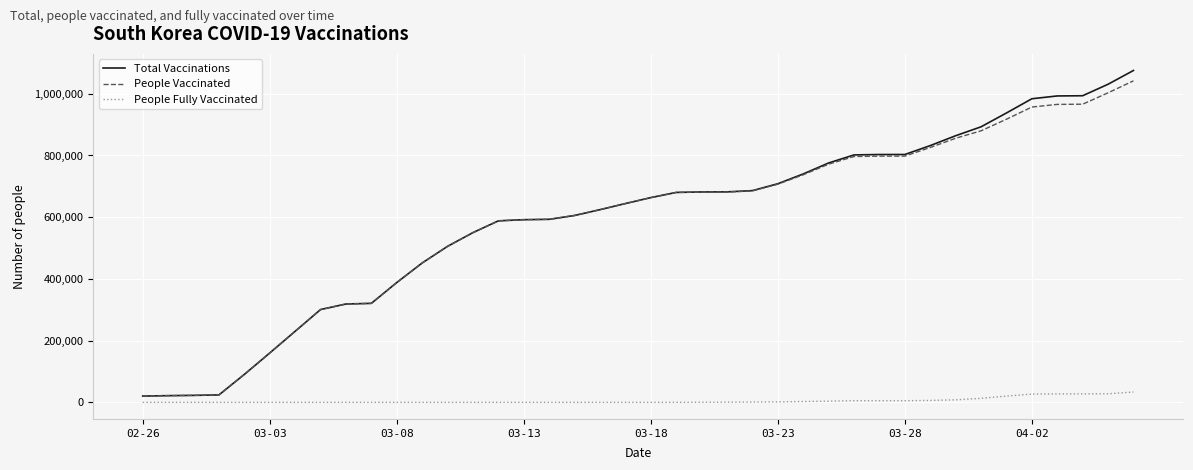

Which series has the largest range (max minus min)?

Total Vaccinations